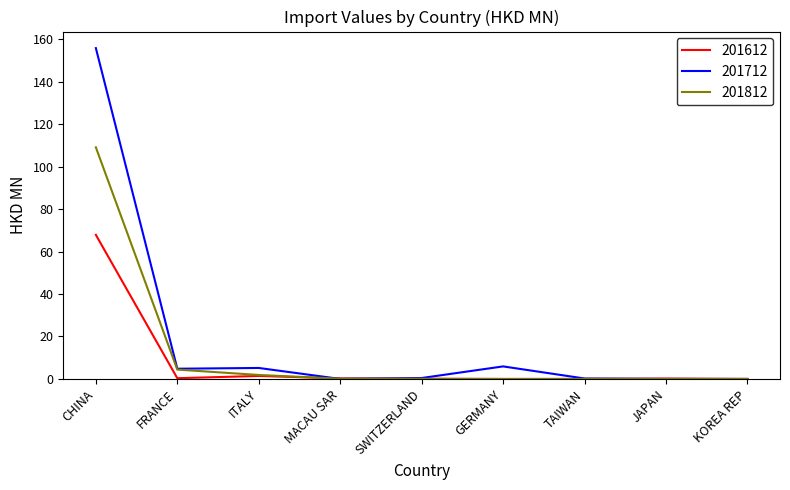

How many intersections are there between 201712 and 201612?

3